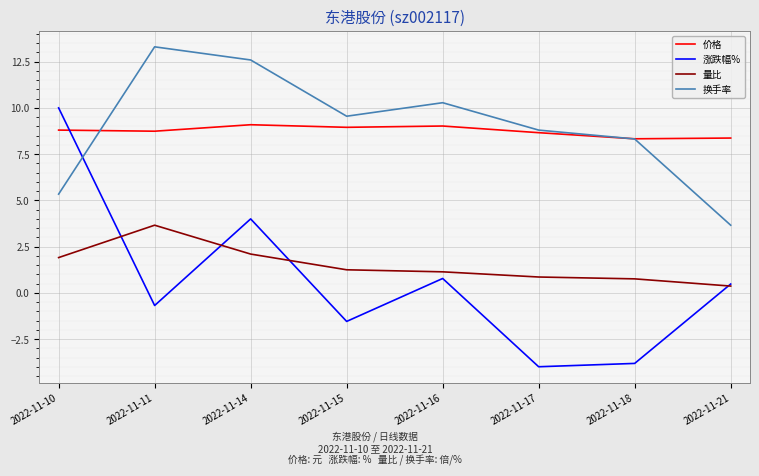

At 2022-11-11, list the series in order from largest to smallest.

换手率, 价格, 量比, 涨跌幅%